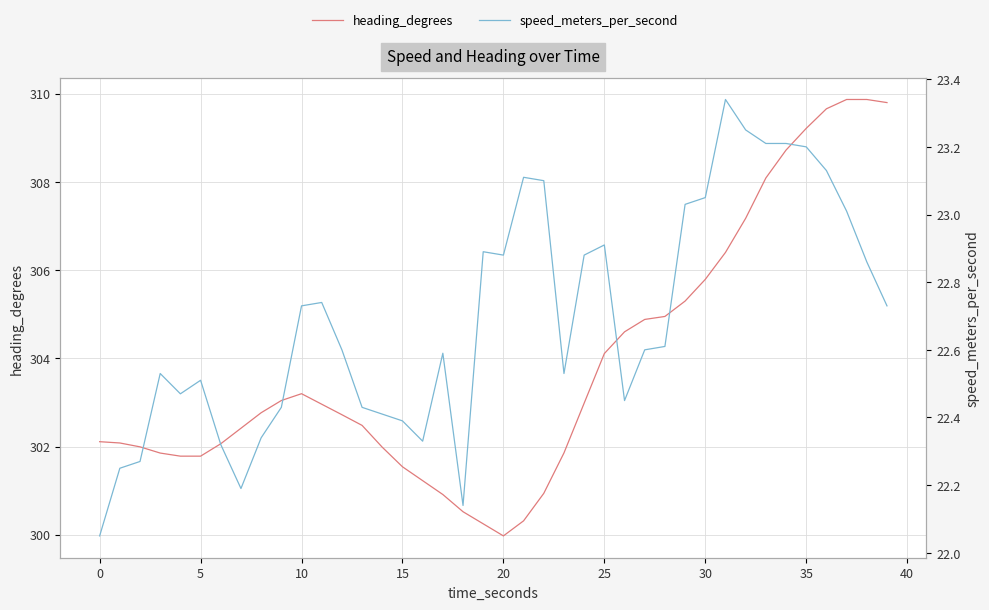

What are all the series names shown in the legend?

heading_degrees, speed_meters_per_second